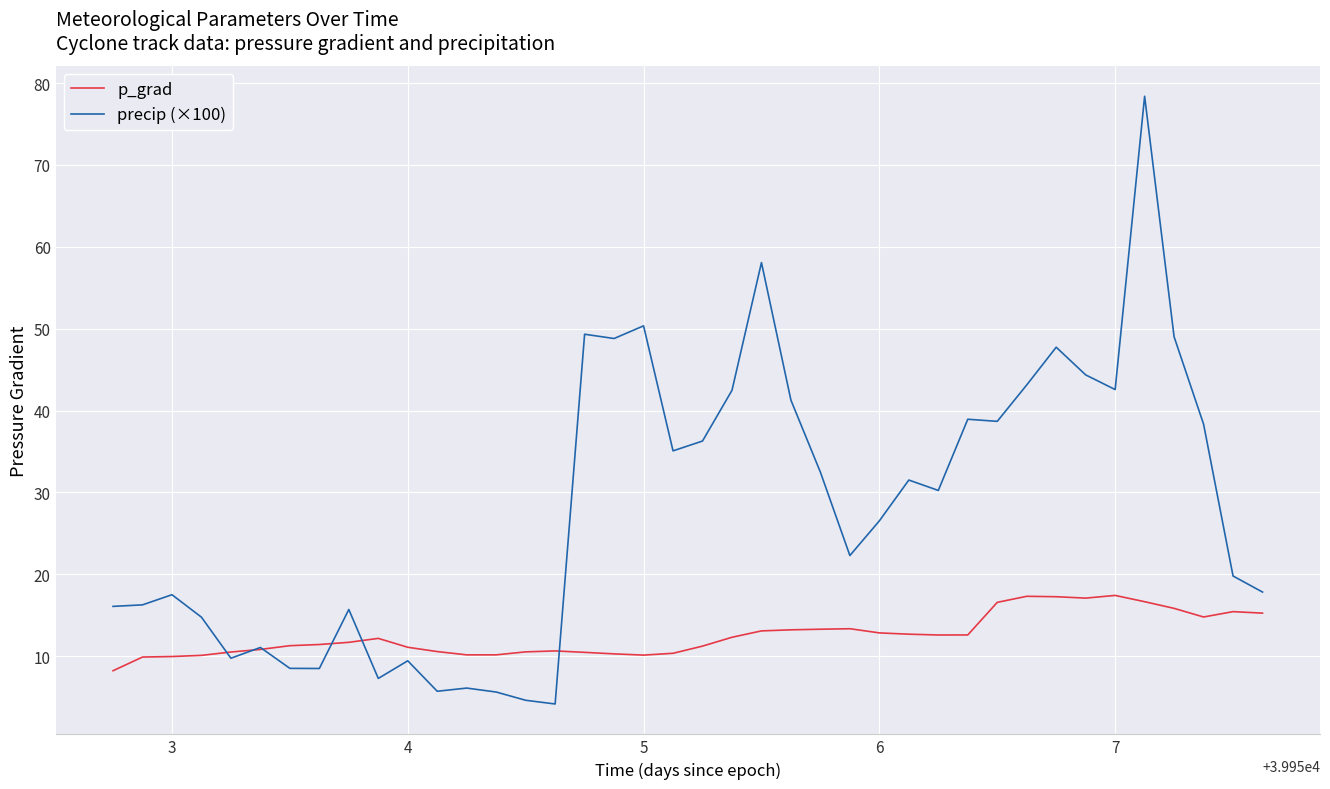

What are all the series names shown in the legend?

p_grad, precip (×100)